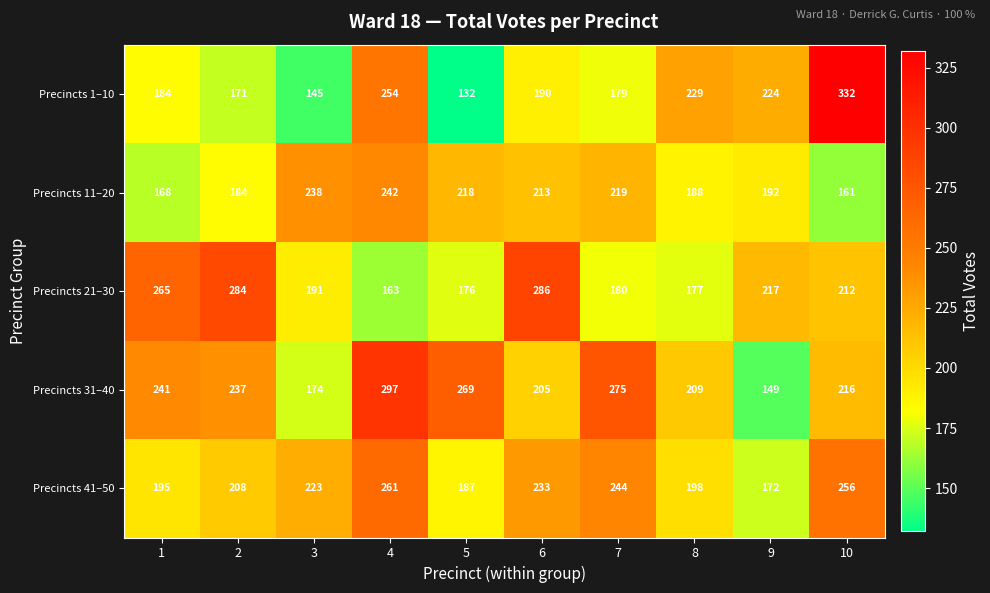

What is the total value across all series at 7?

1097